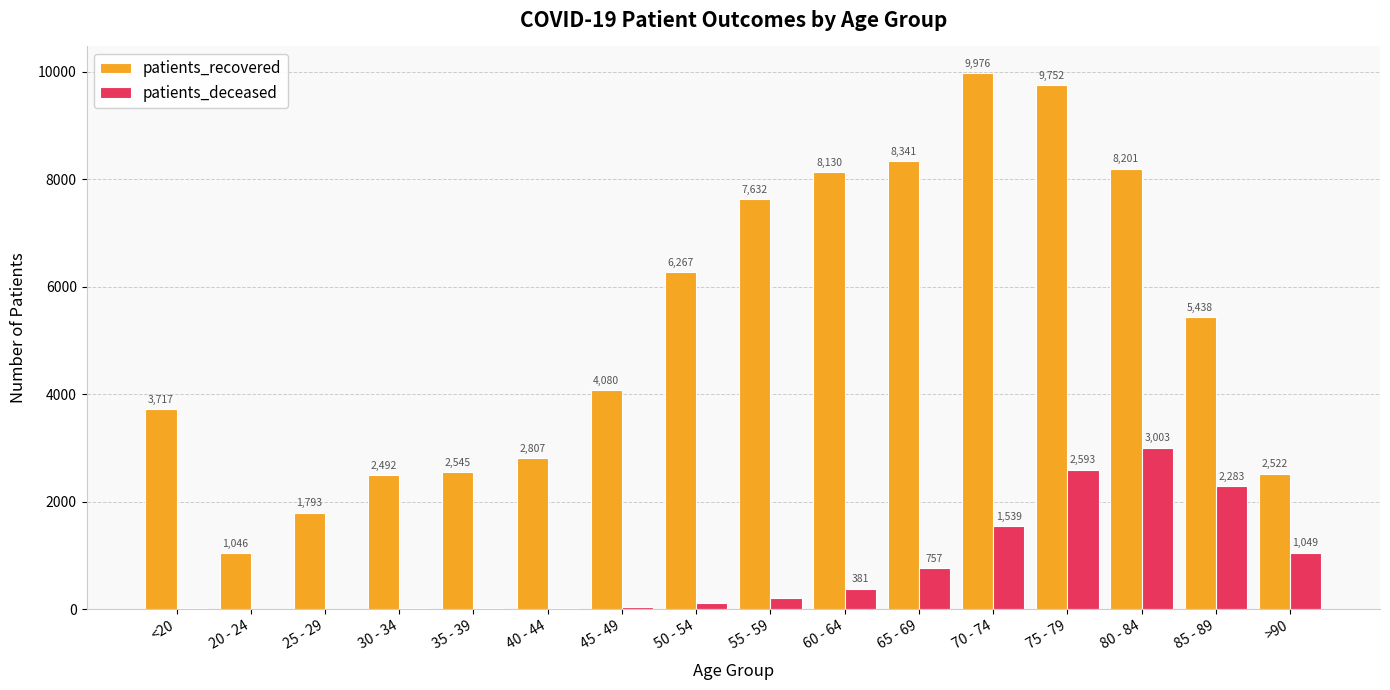

Which series has the largest range (max minus min)?

patients_recovered